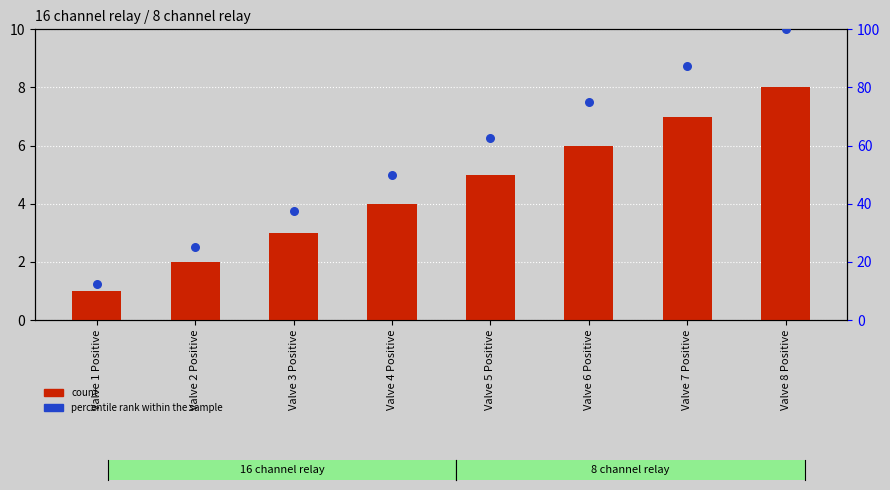

What is the total value across all series at Valve 6 Positive?

81.0